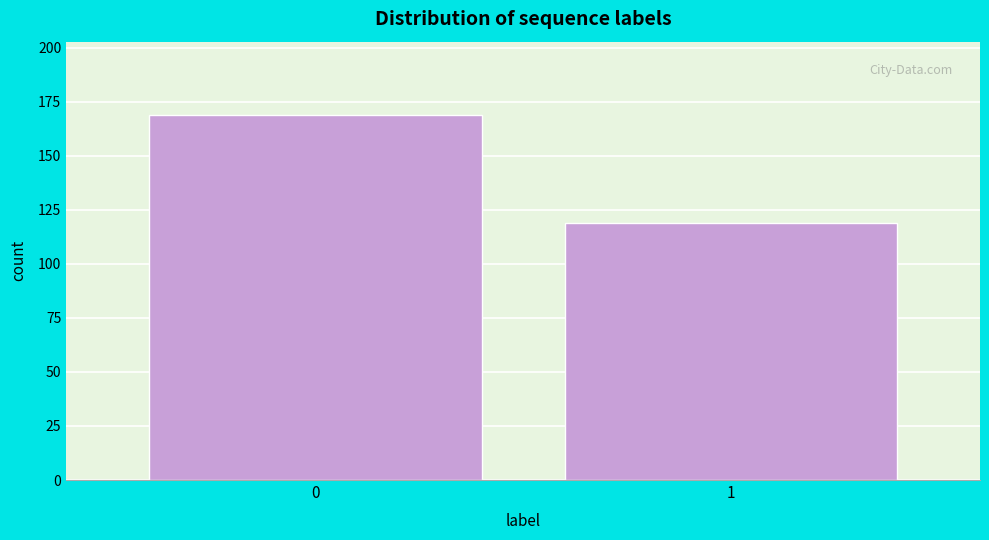

Reading left to right, what are all the values shown in this chart?

169	119